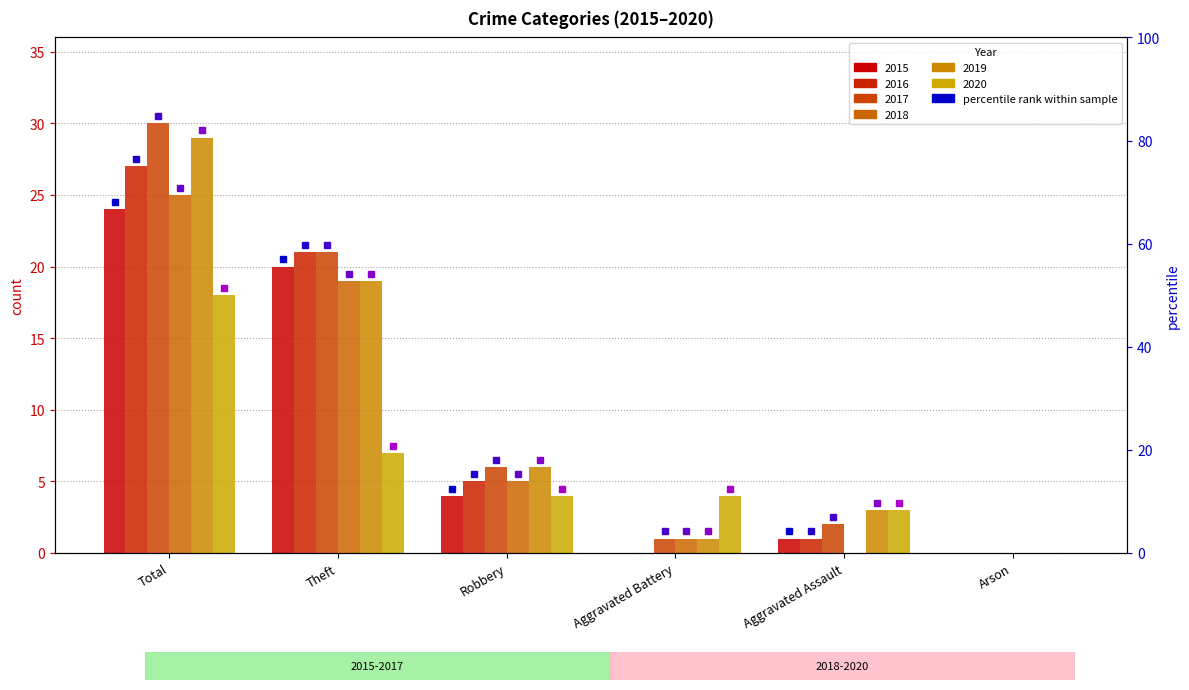

How many series are shown in this chart?

6